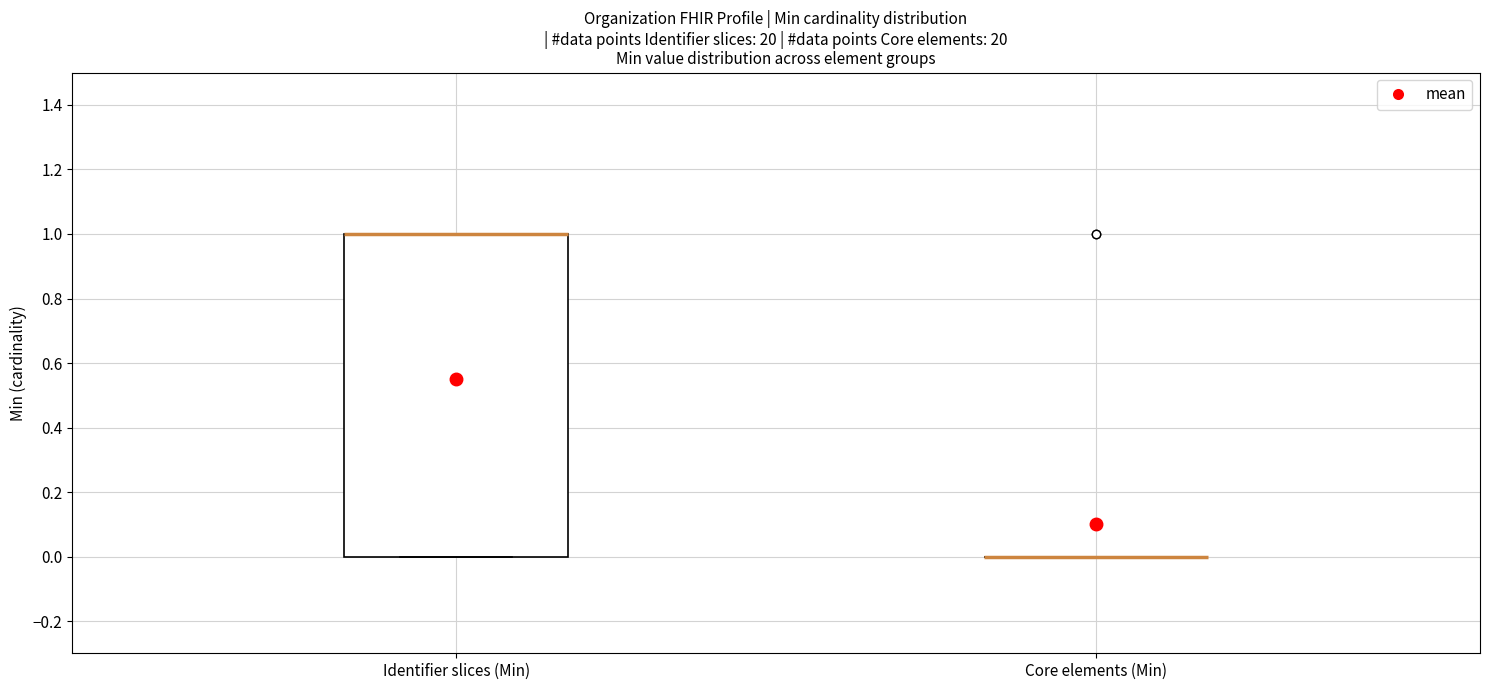

Which box is the tallest, from its lower edge to its upper edge?

Identifier slices (Min)